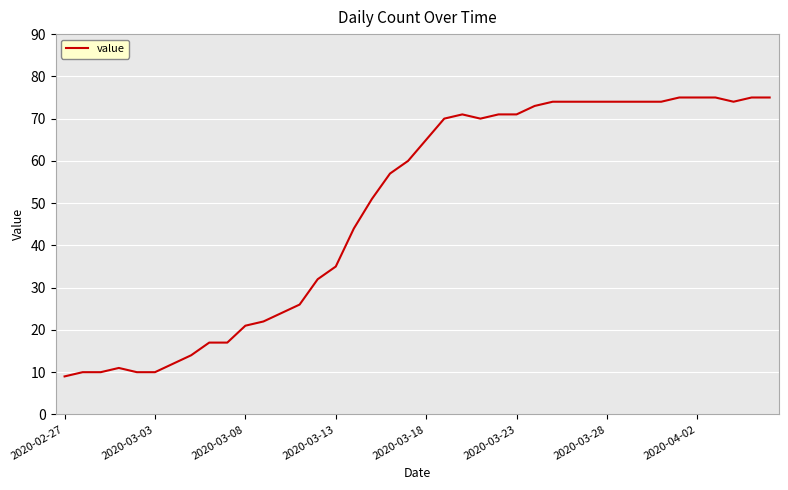

What is the smallest value displayed?

9